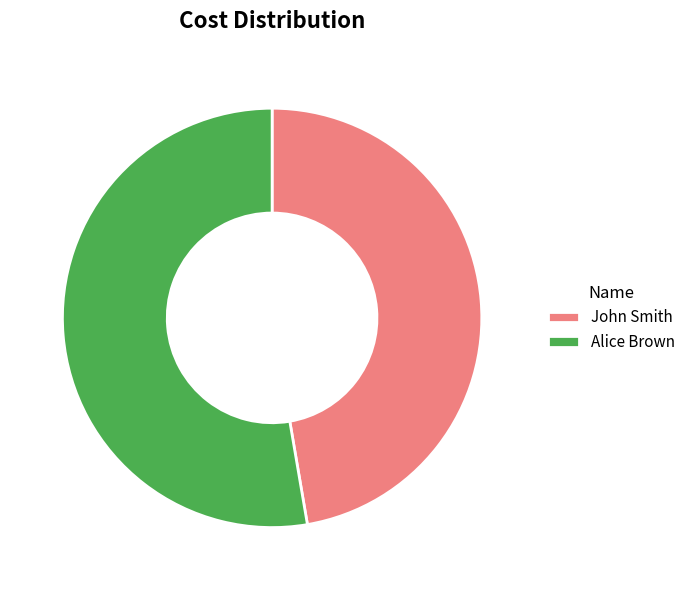

Combined, do Alice Brown and John Smith account for over 50%?

Yes